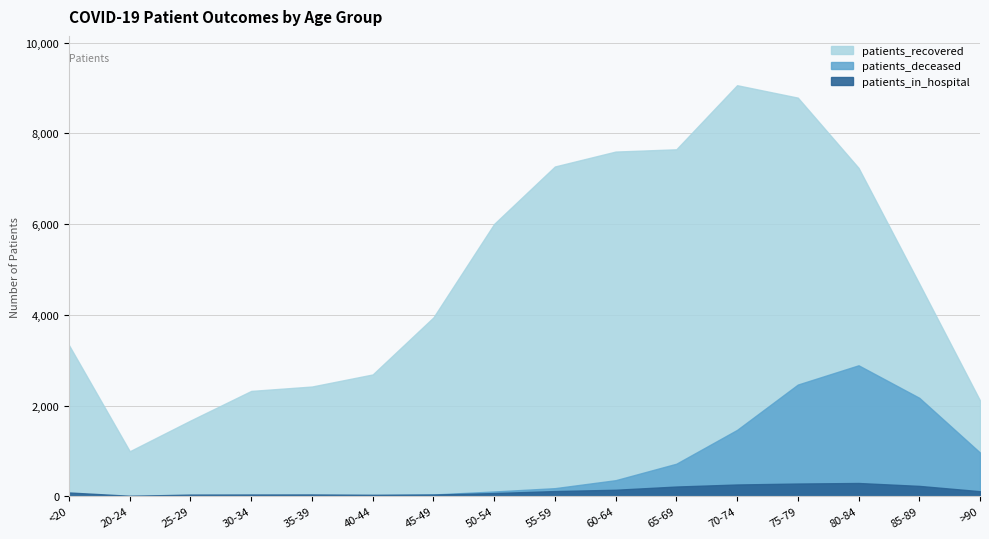

What position from the left is 55-59?

9